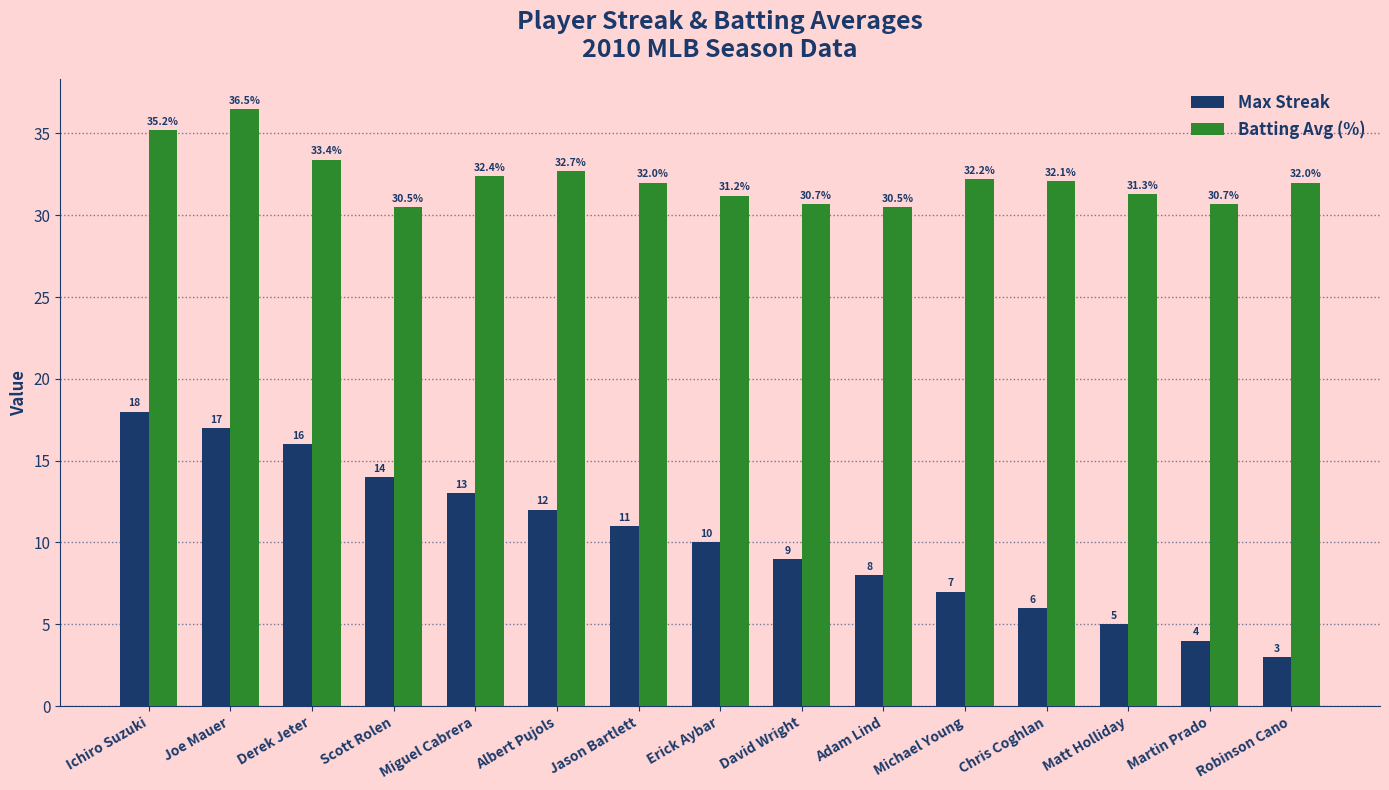

Is it true that Batting Avg (%) equals 63.6 at Joe Mauer?

False